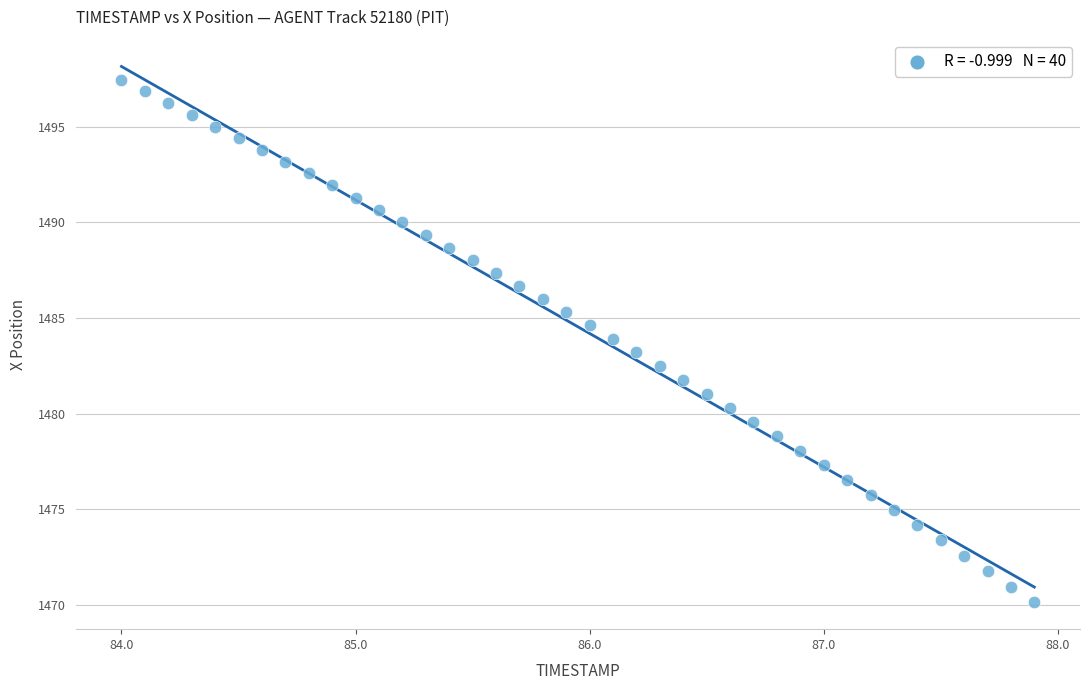

What is the range of X values (max minus min)?

3.9